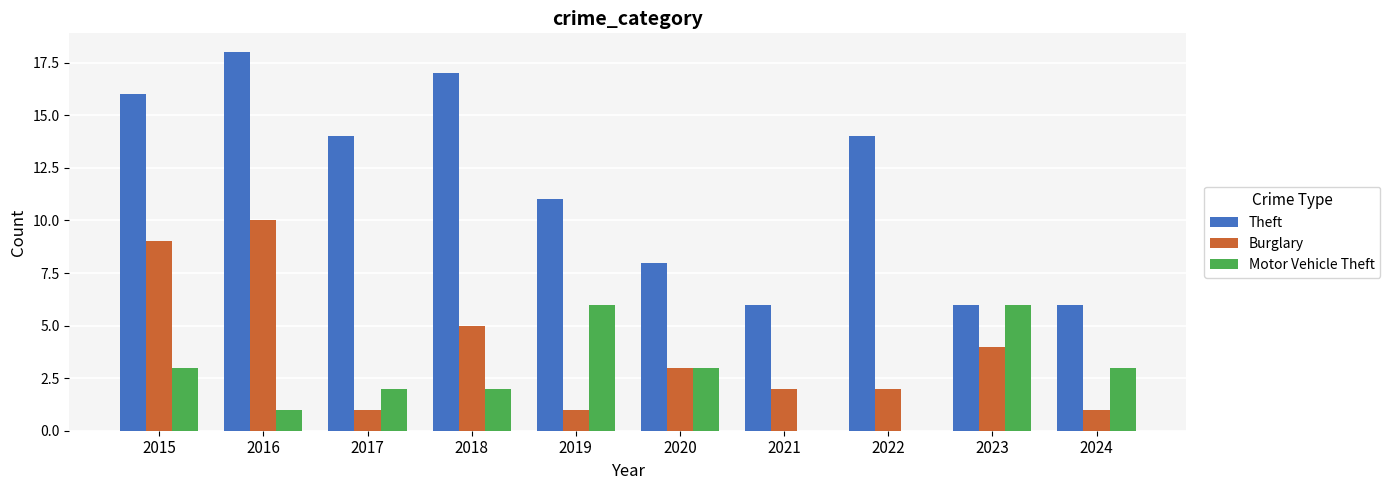

At which category is the sum across all series the highest?

2016